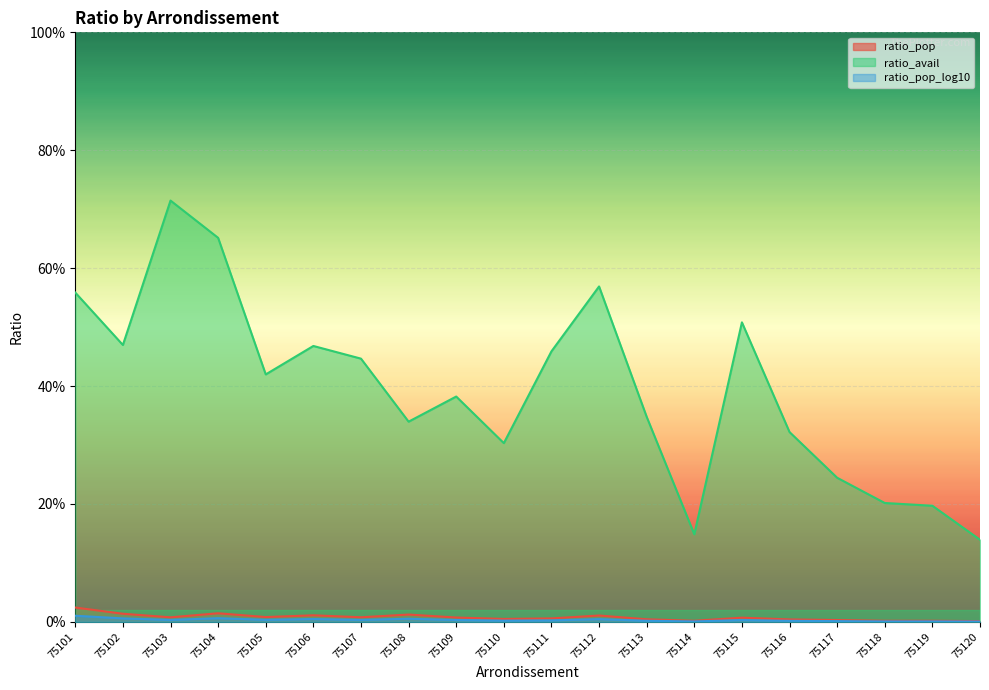

Where is ratio_avail nearest to the value 0?

75120